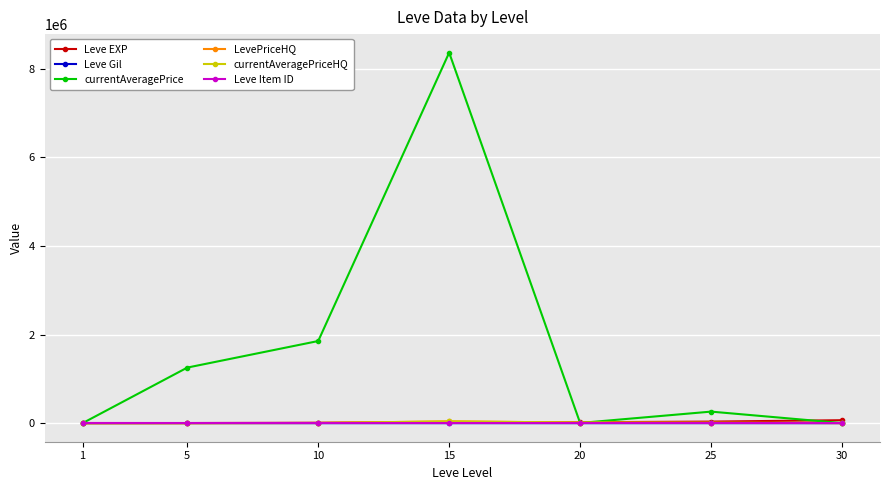

List the series in order of their peak value, lowest first.

Leve Gil, Leve Item ID, LevePriceHQ, currentAveragePriceHQ, Leve EXP, currentAveragePrice